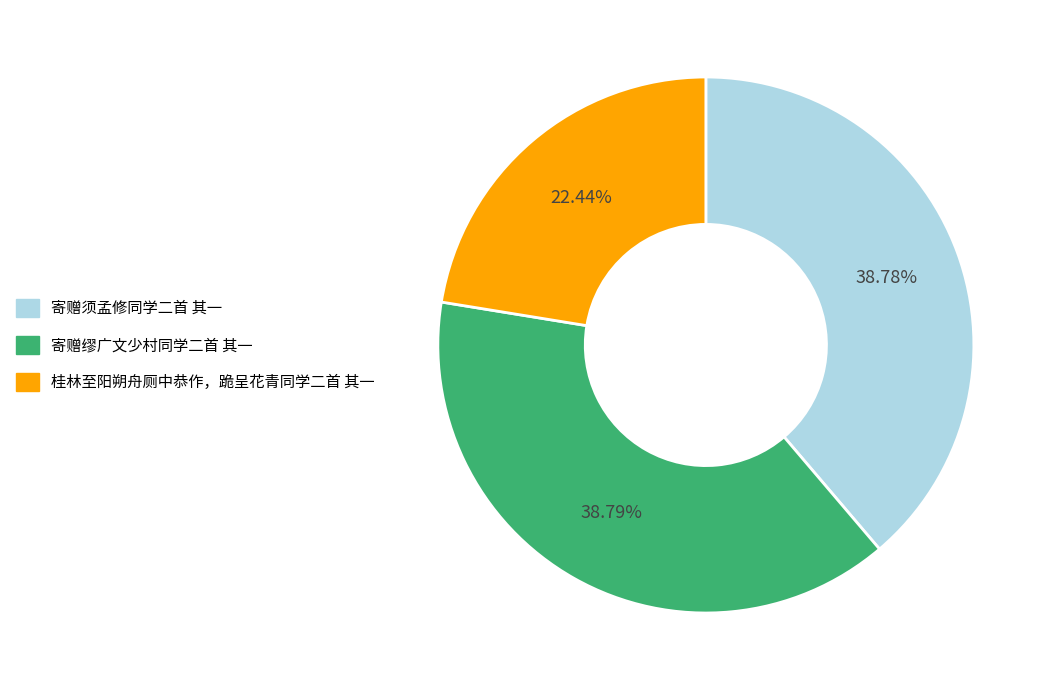

Count the number of slices in the pie.

3